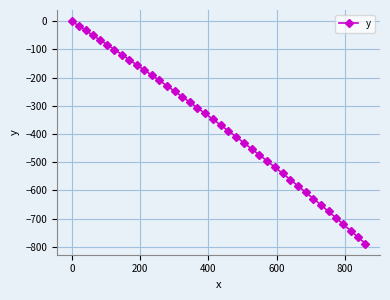

Reading left to right, what are all the values shown in this chart?

0.0	-16.8	-33.2	-49.5	-67.0	-83.5	-101.1	-118.6	-136.9	-154.9	-173.2	-191.8	-210.4	-229.4	-248.7	-268.3	-287.6	-307.5	-327.6	-348.2	-368.6	-389.4	-410.1	-431.5	-452.9	-474.2	-496.1	-517.8	-539.6	-562.1	-584.3	-606.9	-629.4	-652.0	-674.9	-697.6	-720.9	-743.4	-766.4	-789.0